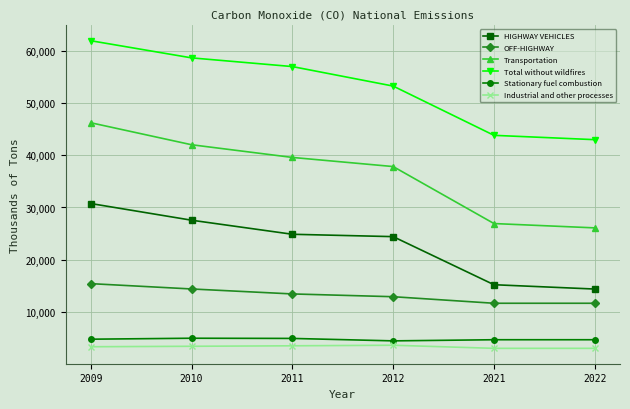

True or false: Total without wildfires and HIGHWAY VEHICLES intersect in this chart.

False